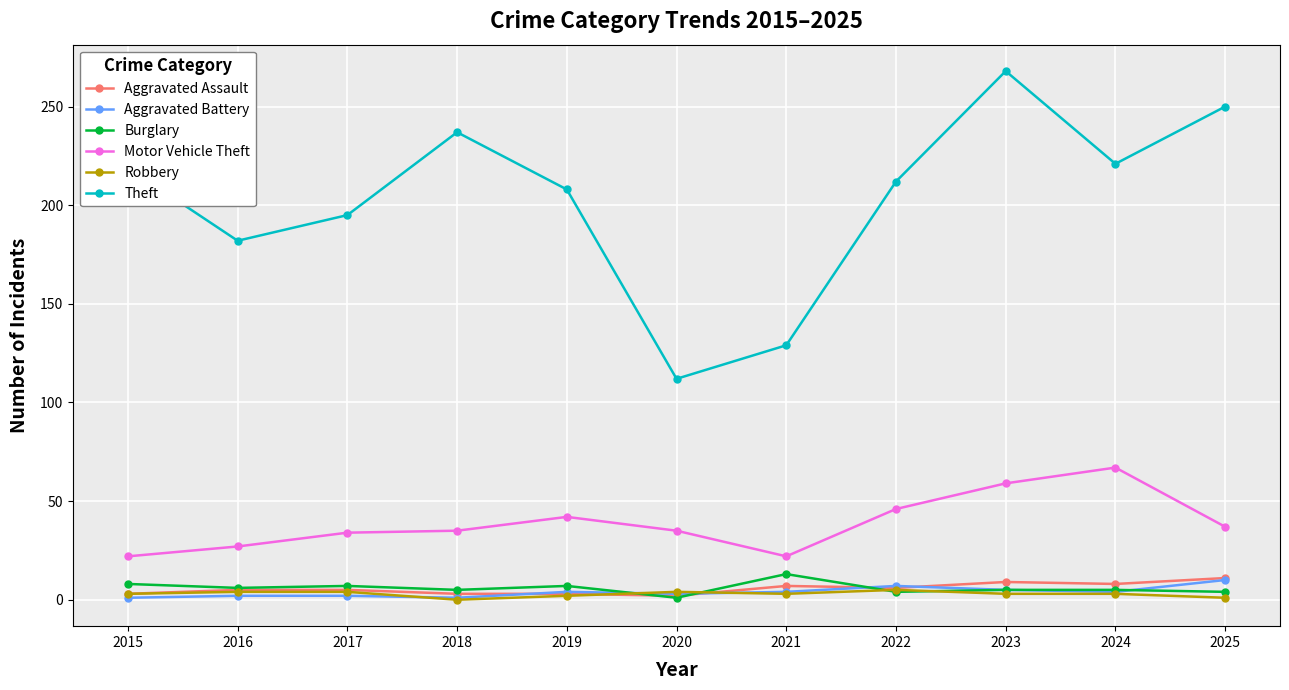

What is the difference between the maximum and second lowest values in the Aggravated Battery series?

9